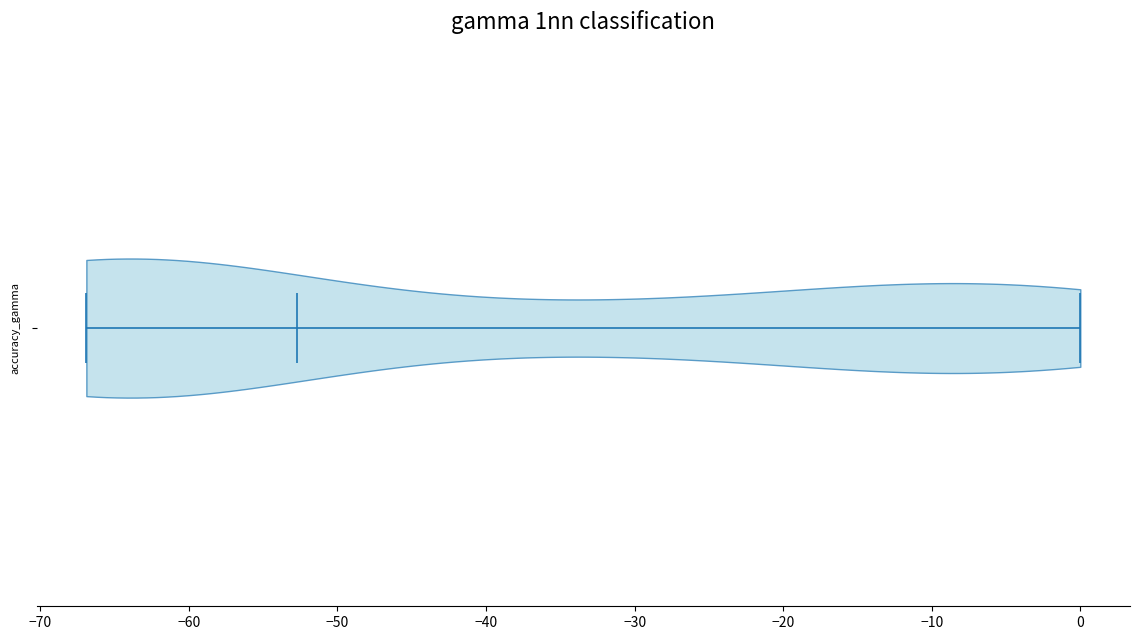

Read this violin plot against the x-axis: where its median line is, and the lowest and highest points the violin reaches. The values are not printed on the chart, so give them approximately, as read against the axis.

median line -53, lowest point -67, highest point 0